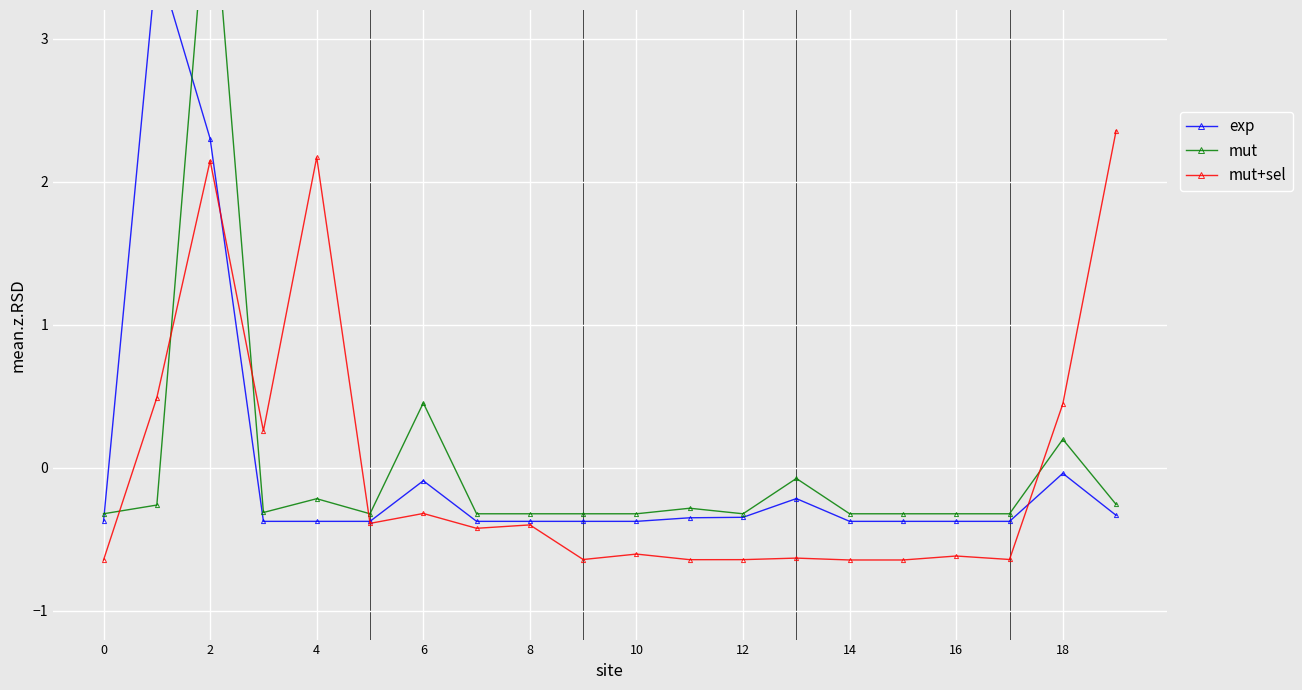

True or false: mut+sel has more than 1 interior local peaks.

True